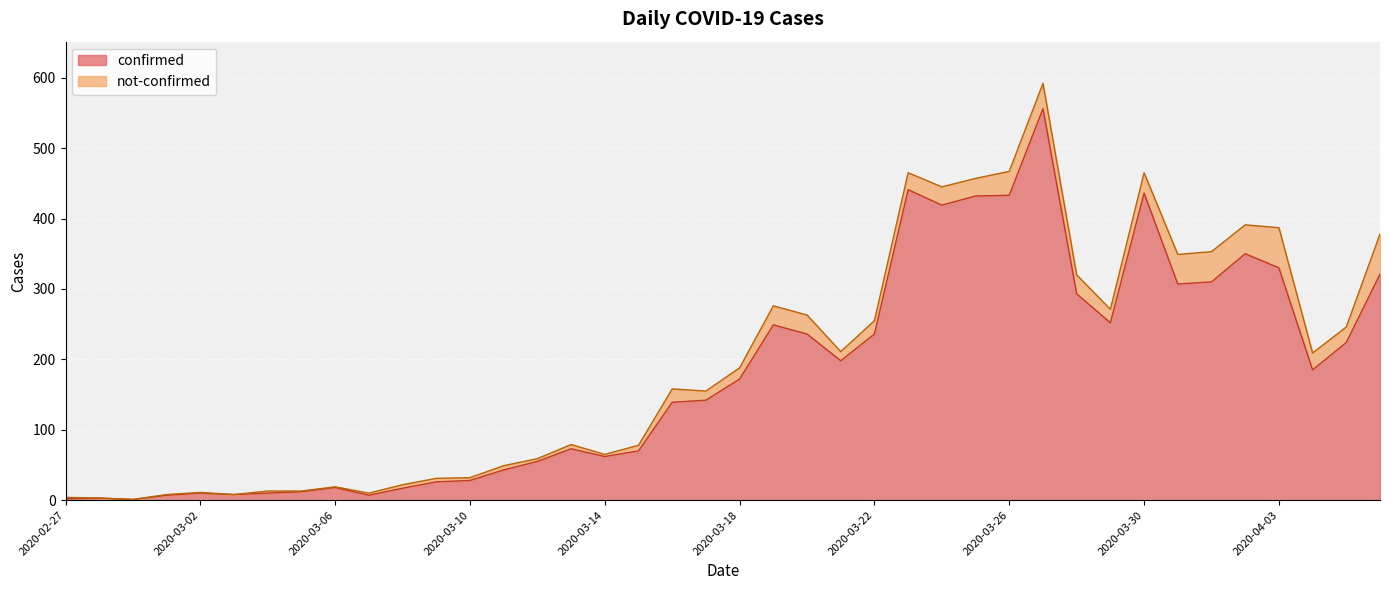

Does the chart display data point markers on the line(s)?

No